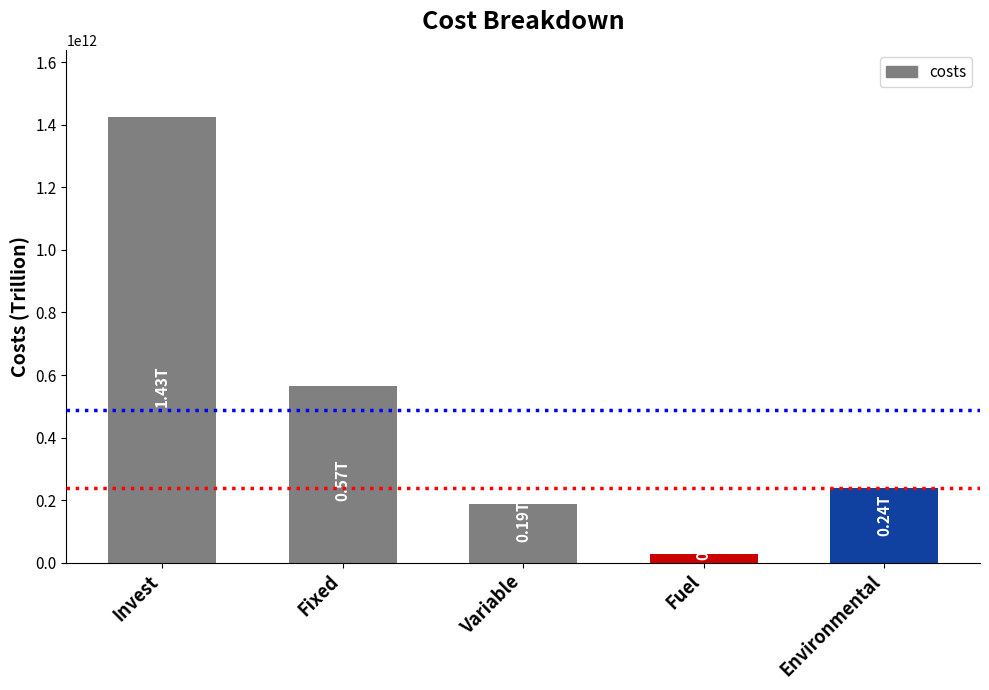

Rank the categories by value from highest to lowest.

Invest, Fixed, Environmental, Variable, Fuel